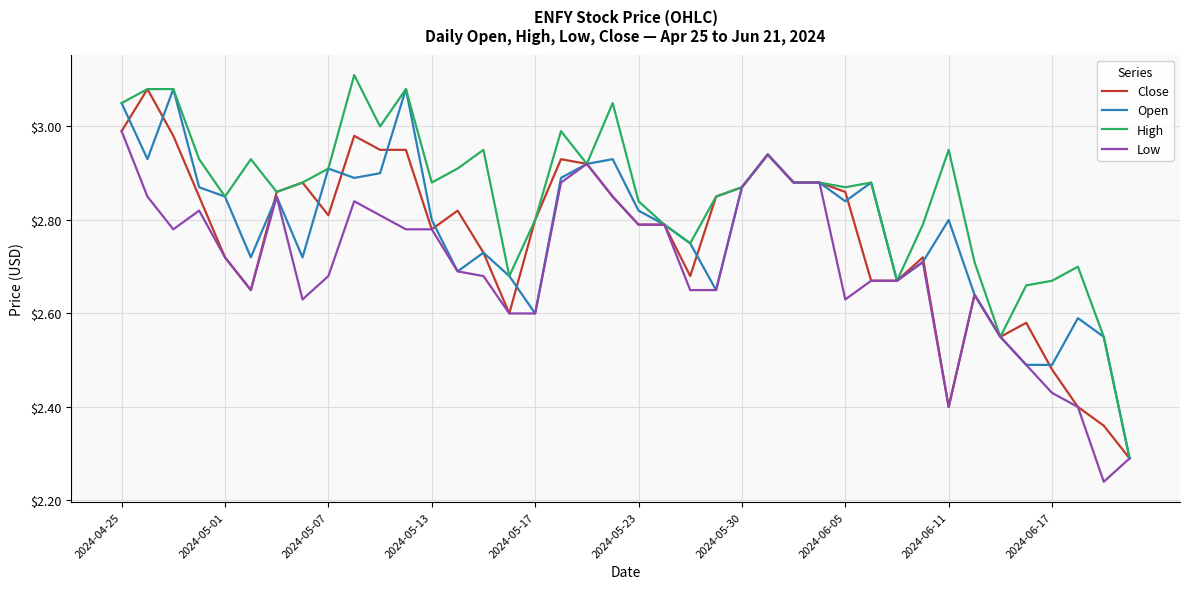

True or false: Close has more than 0 points higher than both neighbors.

True